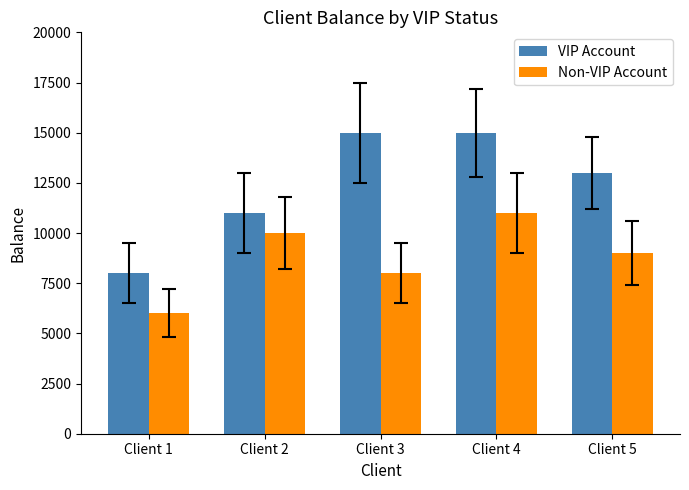

What is the difference between the VIP Account values at Client 2 and Client 5?

2000